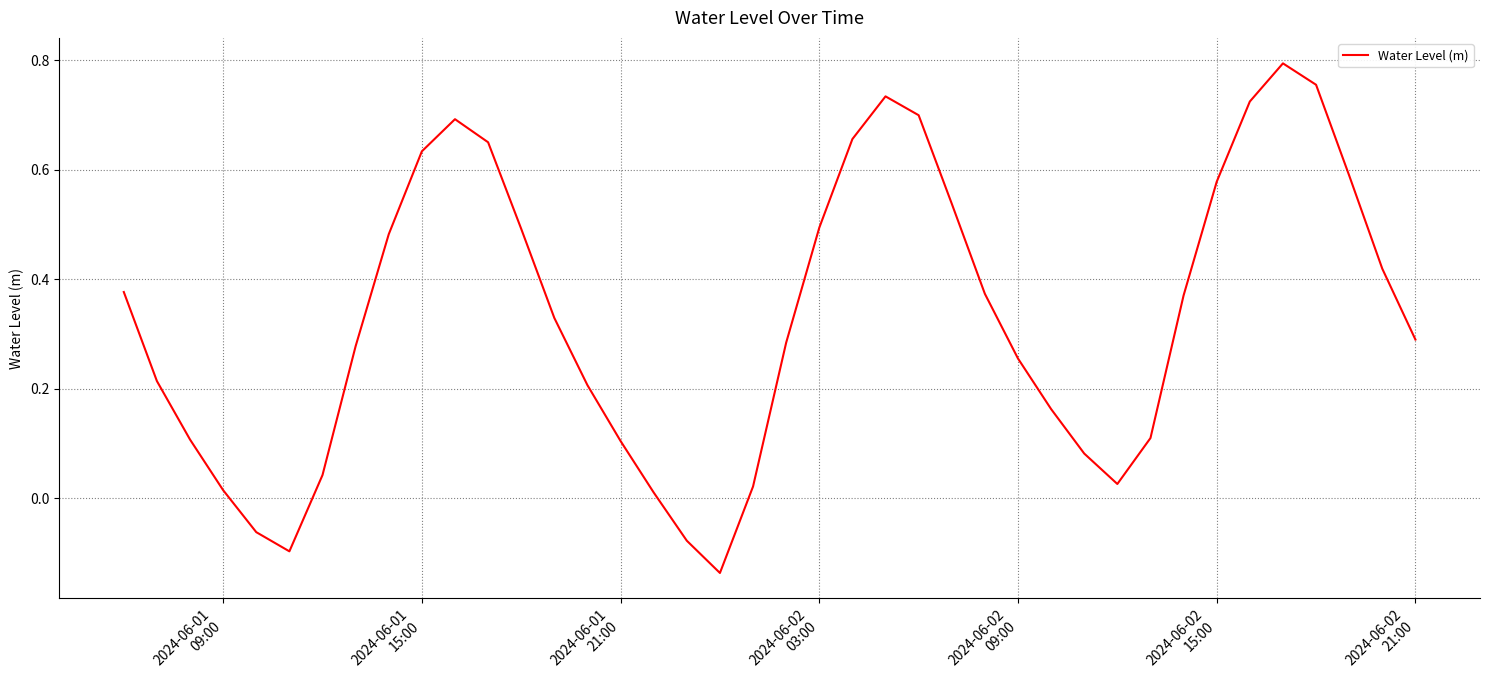

What is the difference between the maximum and minimum values?

0.9